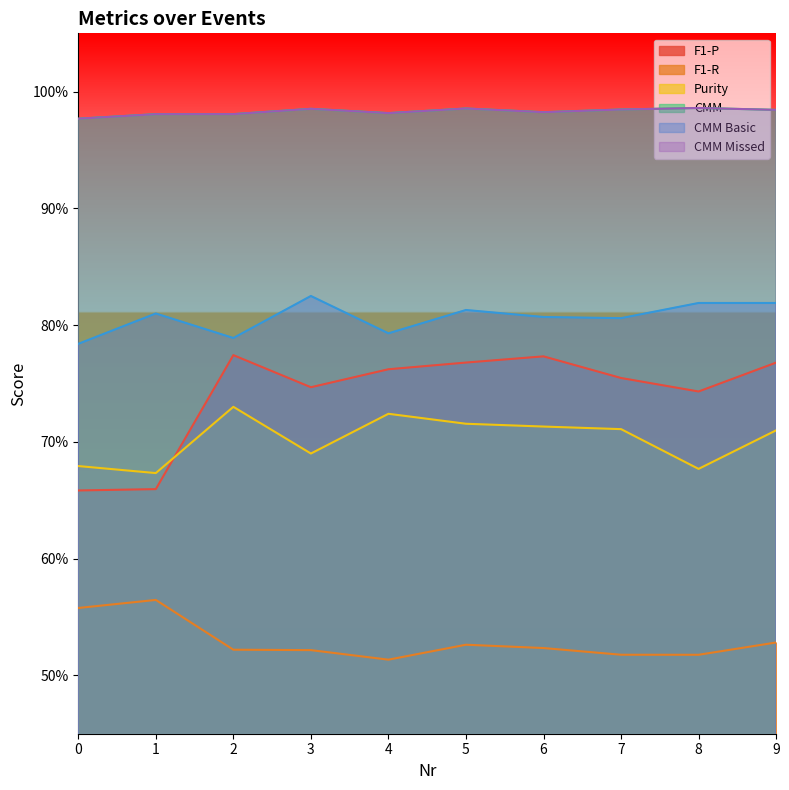

What value does the CMM series have at 3?

1.0